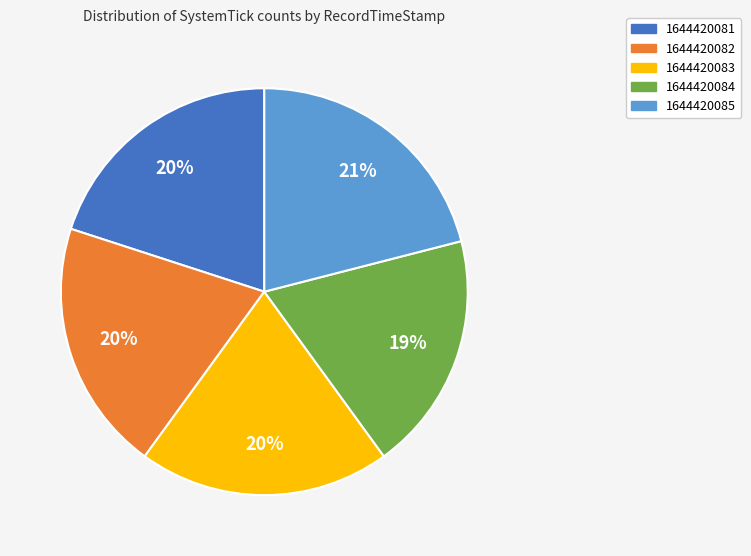

How many segments does this pie chart have?

5